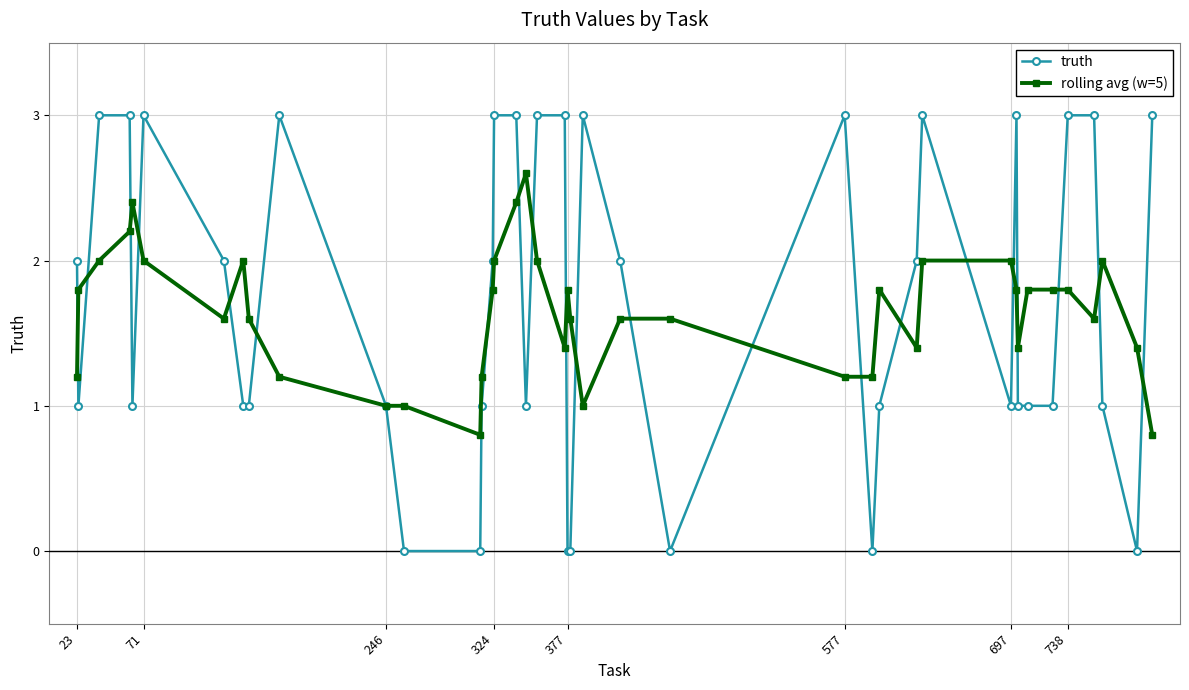

How many values in the truth series are below 2?

20